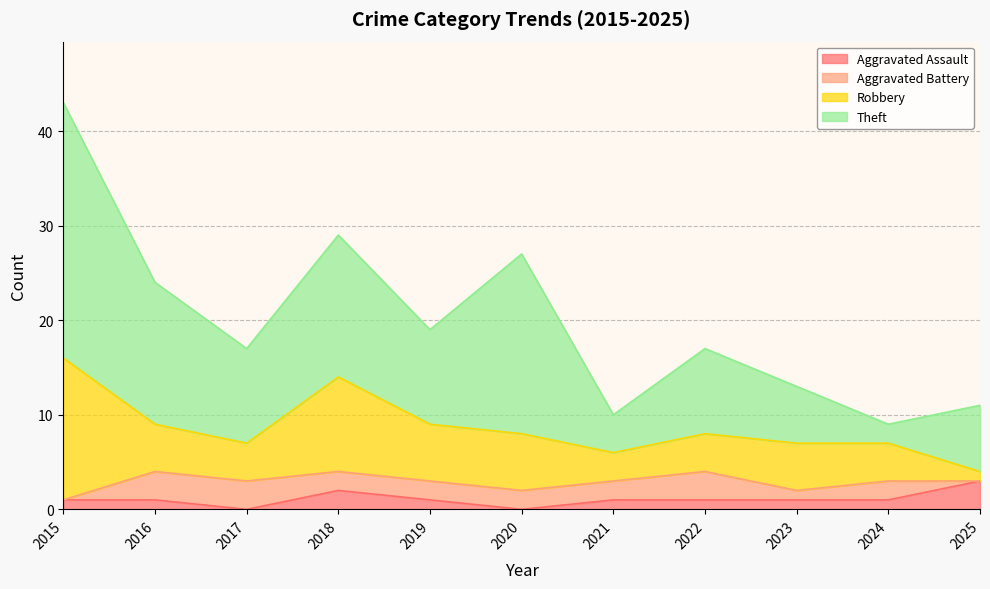

What are all the series names shown in the legend?

Aggravated Assault, Aggravated Battery, Robbery, Theft